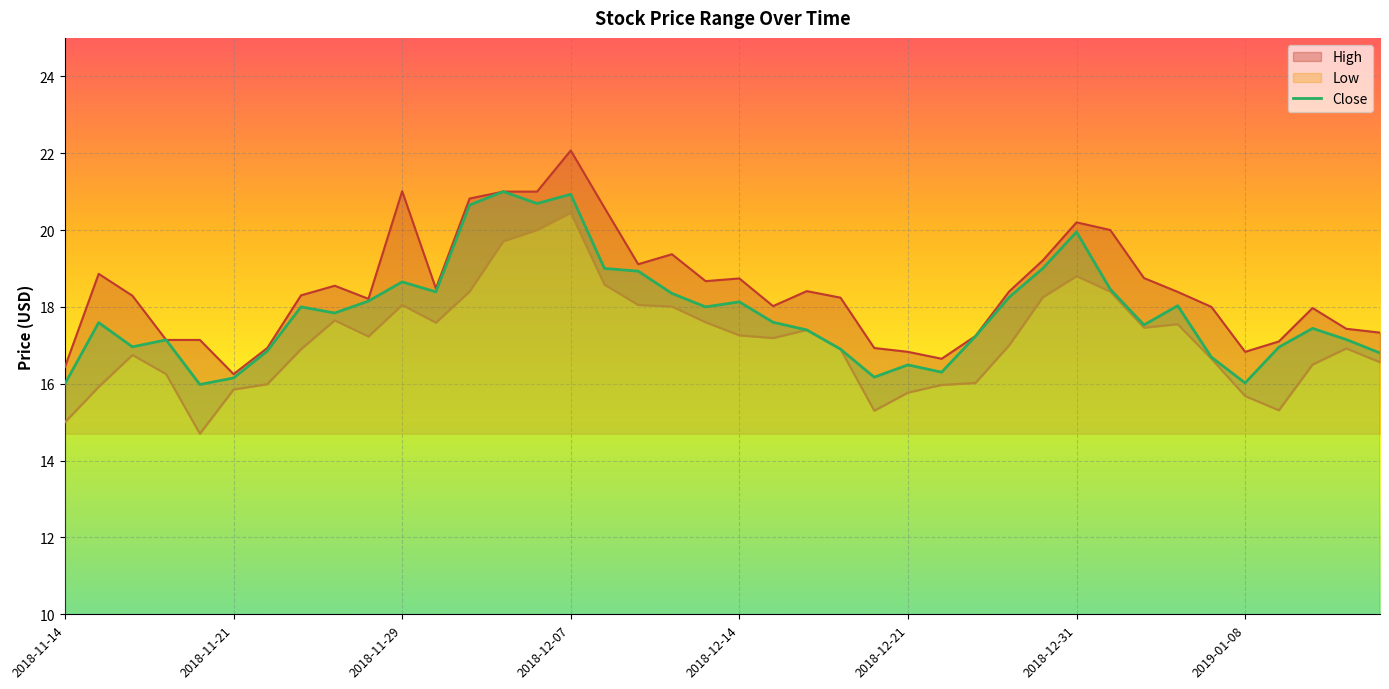

Where is High nearest to the value 19?

2018-12-11